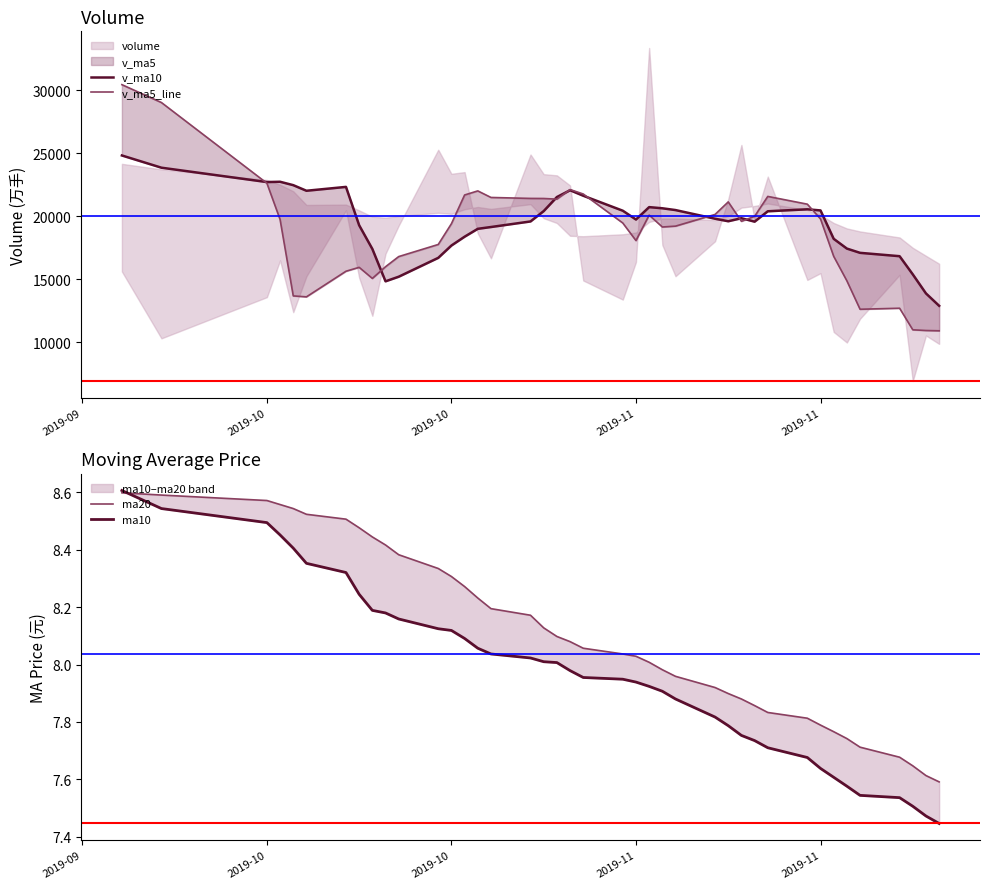

At how many categories does at least one series exceed 25609?

2